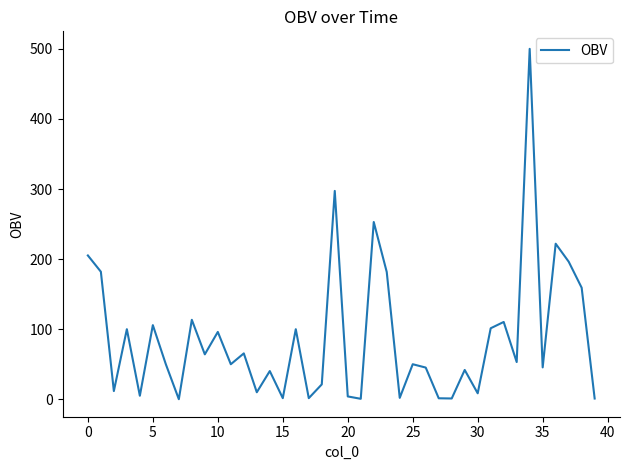

Does the chart display data point markers on the line(s)?

No